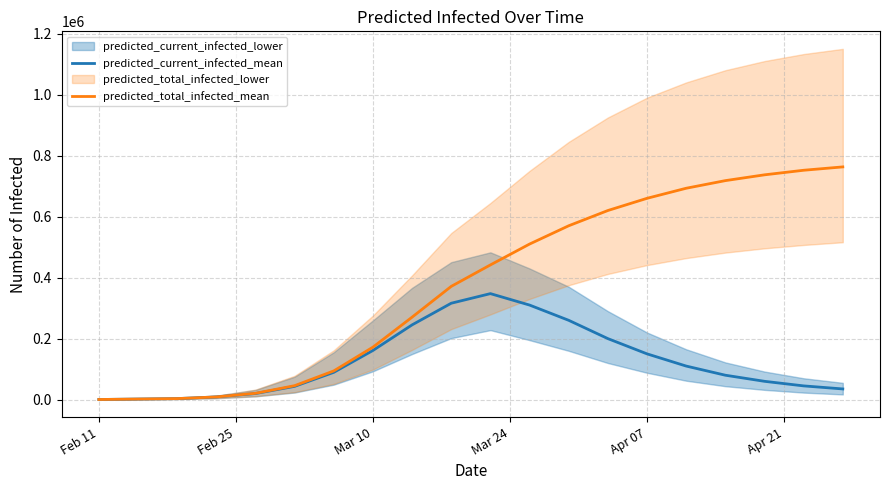

At how many categories does at least one series exceed 388765?

10